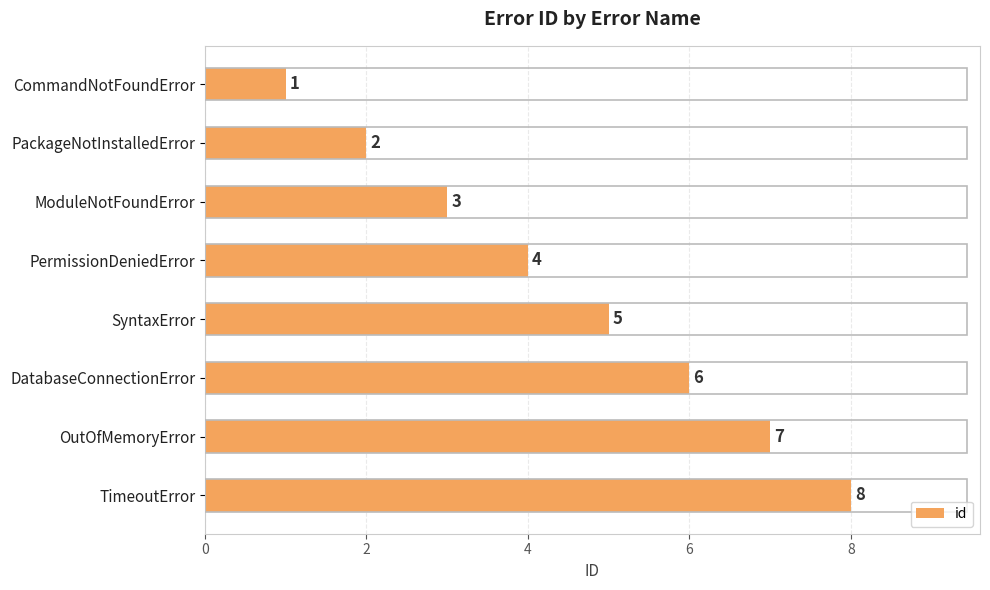

The value at SyntaxError is 7. True or false?

False